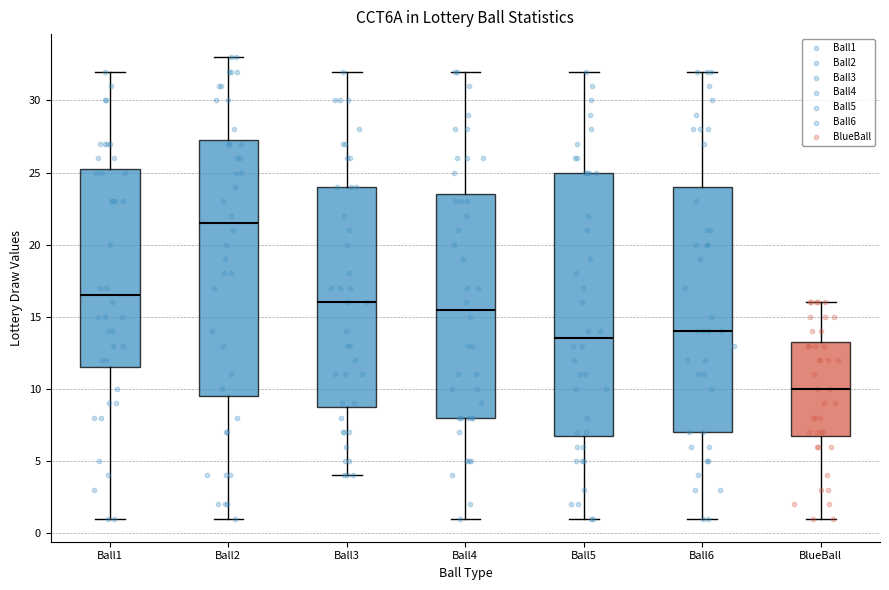

Which box's median line is the highest?

Ball2